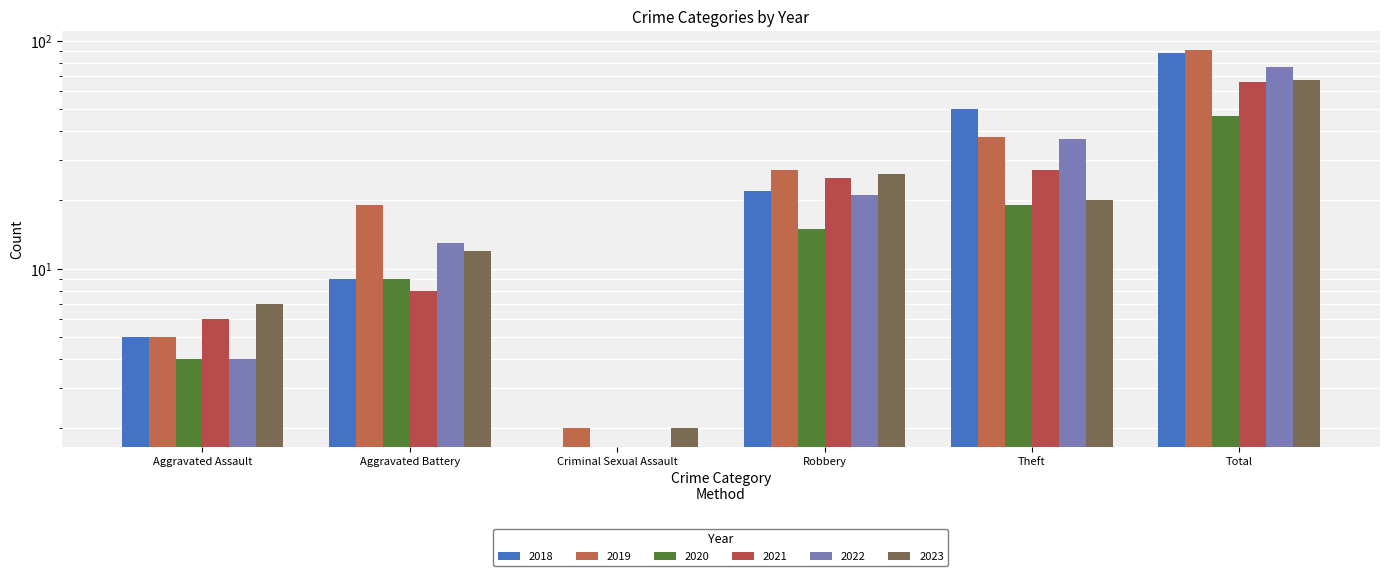

What is the total value across all series at Total?

436